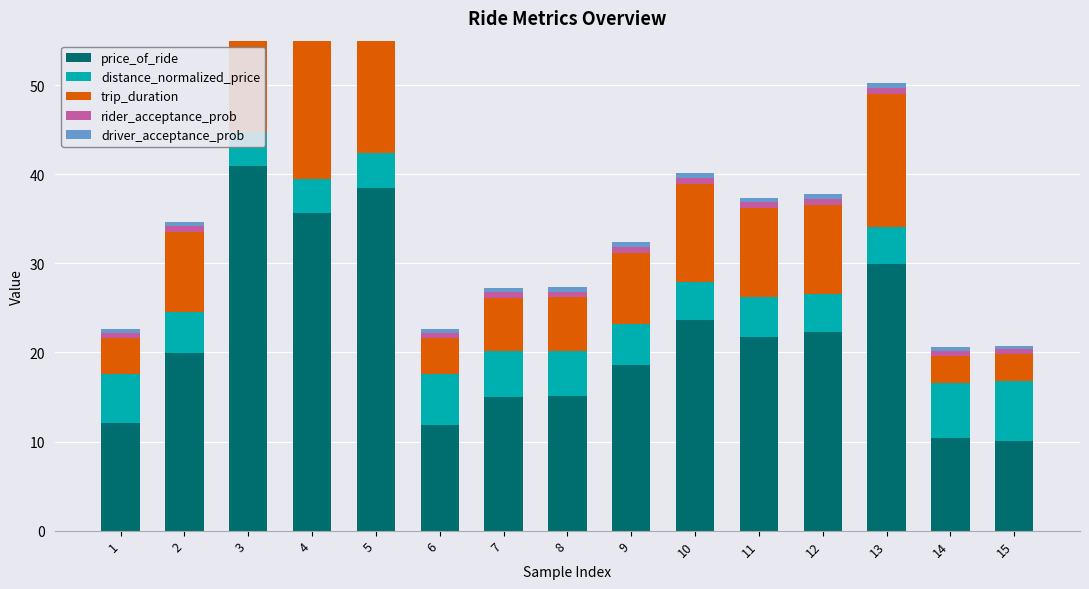

Reading left to right, transcribe all the data shown in this chart.

price_of_ride: 1=12.0	2=19.9	3=40.9	4=35.6	5=38.5	6=11.9	7=15.0	8=15.2	9=18.6	10=23.6	11=21.8	12=22.3	13=29.9	14=10.4	15=10.0
distance_normalized_price: 1=5.6	2=4.6	3=3.8	4=3.9	5=3.9	6=5.8	7=5.1	8=5.0	9=4.6	10=4.3	11=4.4	12=4.3	13=4.1	14=6.2	15=6.8
trip_duration: 1=4.0	2=9.0	3=21.0	4=18.0	5=20.0	6=4.0	7=6.0	8=6.0	9=8.0	10=11.0	11=10.0	12=10.0	13=15.0	14=3.0	15=3.0
rider_acceptance_prob: 1=0.6	2=0.6	3=0.7	4=0.7	5=0.7	6=0.6	7=0.6	8=0.6	9=0.6	10=0.7	11=0.6	12=0.7	13=0.7	14=0.6	15=0.5
driver_acceptance_prob: 1=0.5	2=0.5	3=0.6	4=0.6	5=0.6	6=0.4	7=0.5	8=0.5	9=0.5	10=0.6	11=0.5	12=0.6	13=0.6	14=0.4	15=0.4